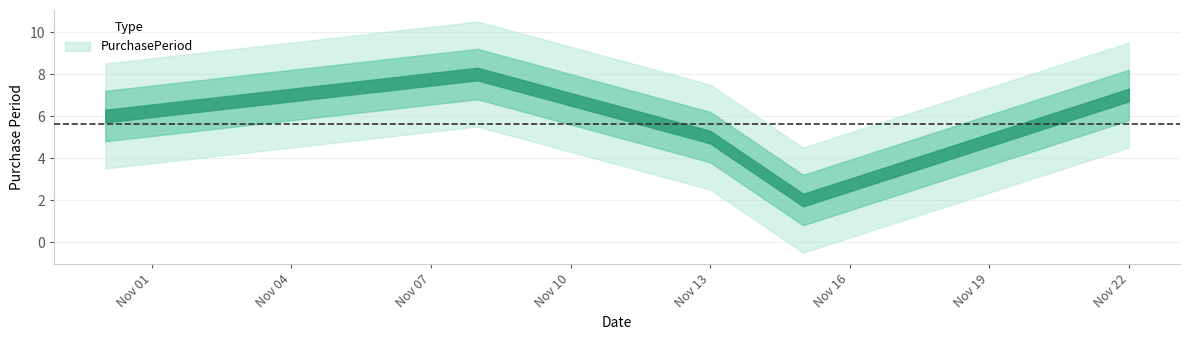

How many interior local valleys (lower than both neighbors) does the data have?

1